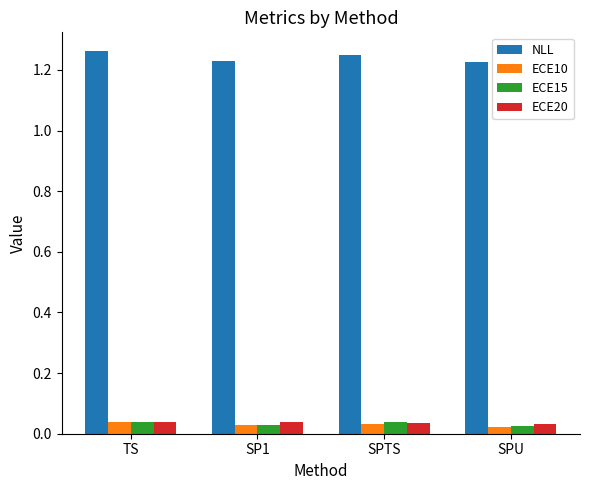

What is the sum of the NLL values at SP1 and SPTS?

2.5